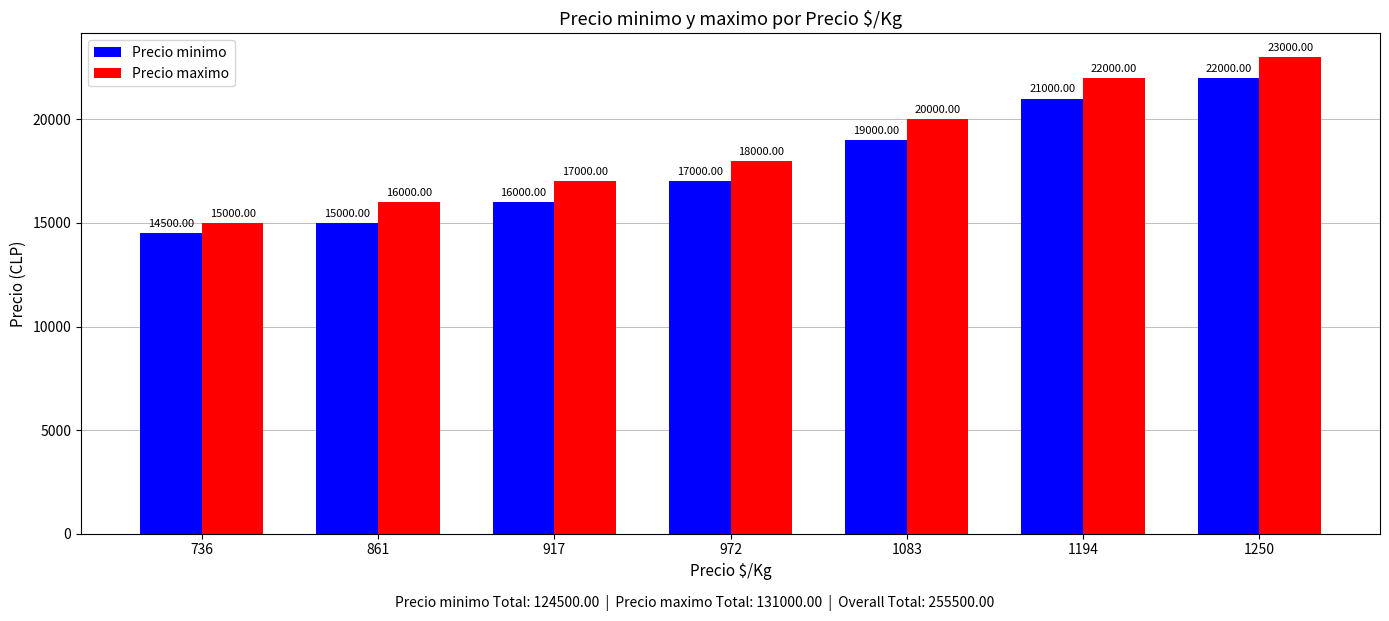

Reading left to right, extract all data points from this chart.

Precio minimo: 736=14500	861=15000	917=16000	972=17000	1083=19000	1194=21000	1250=22000
Precio maximo: 736=15000	861=16000	917=17000	972=18000	1083=20000	1194=22000	1250=23000